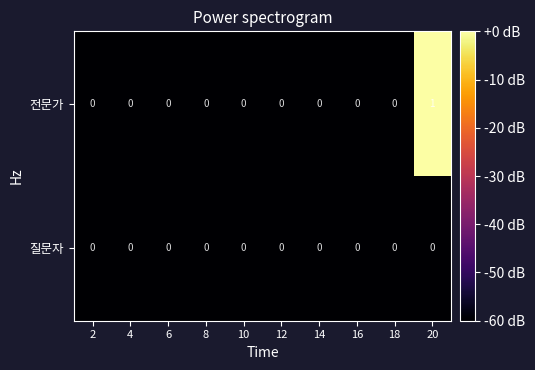

True or false: 전문가 has a value of 1 at 18.

False